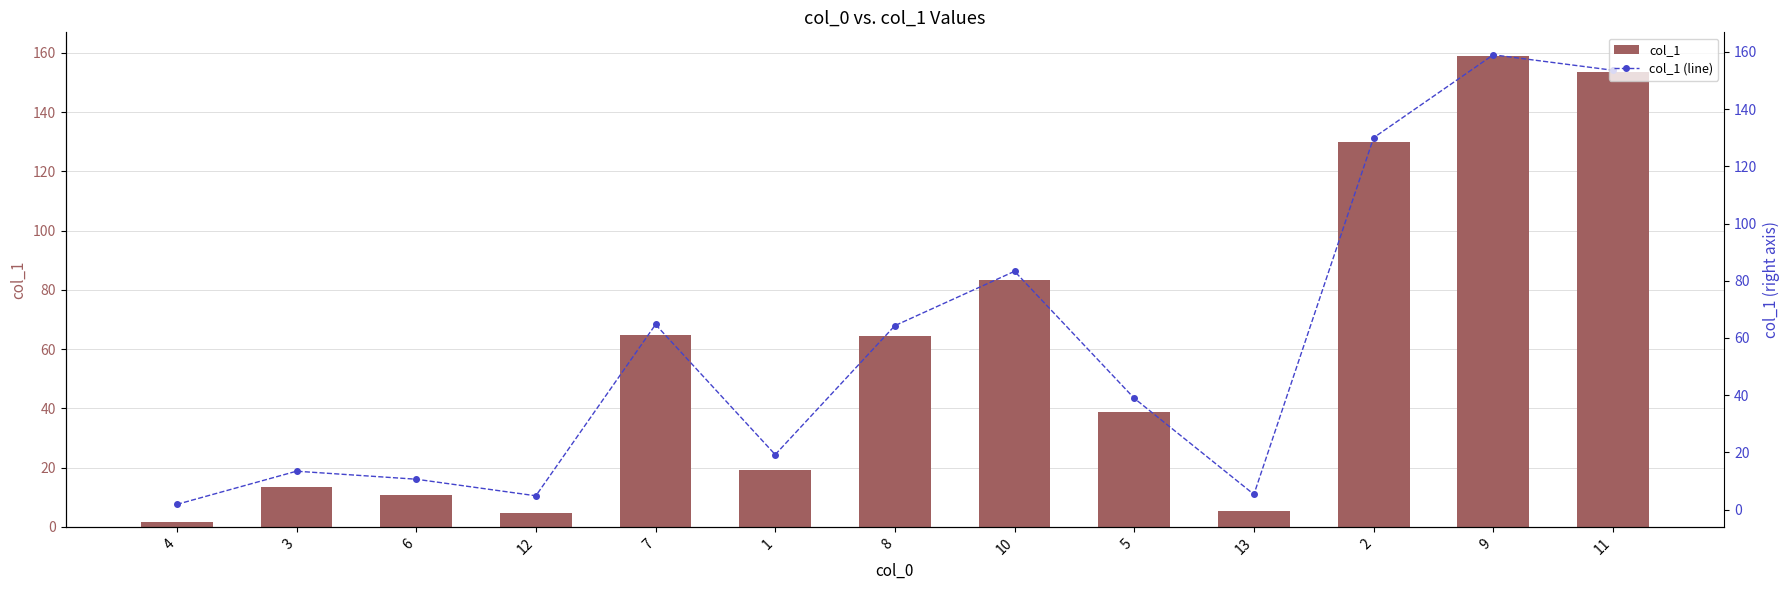

True or false: col_1 has a value of 83.2 at 2.

False